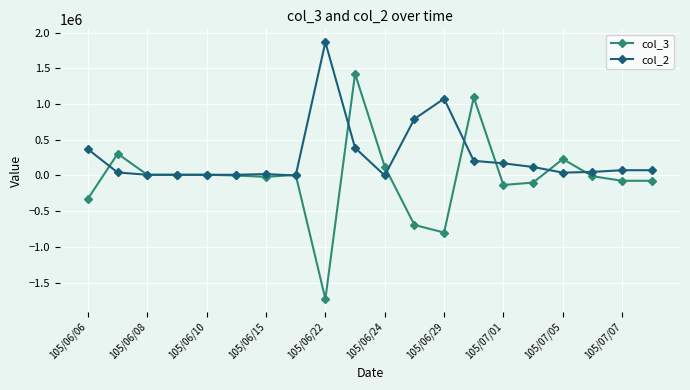

How many values in the col_3 series are below 0?

10